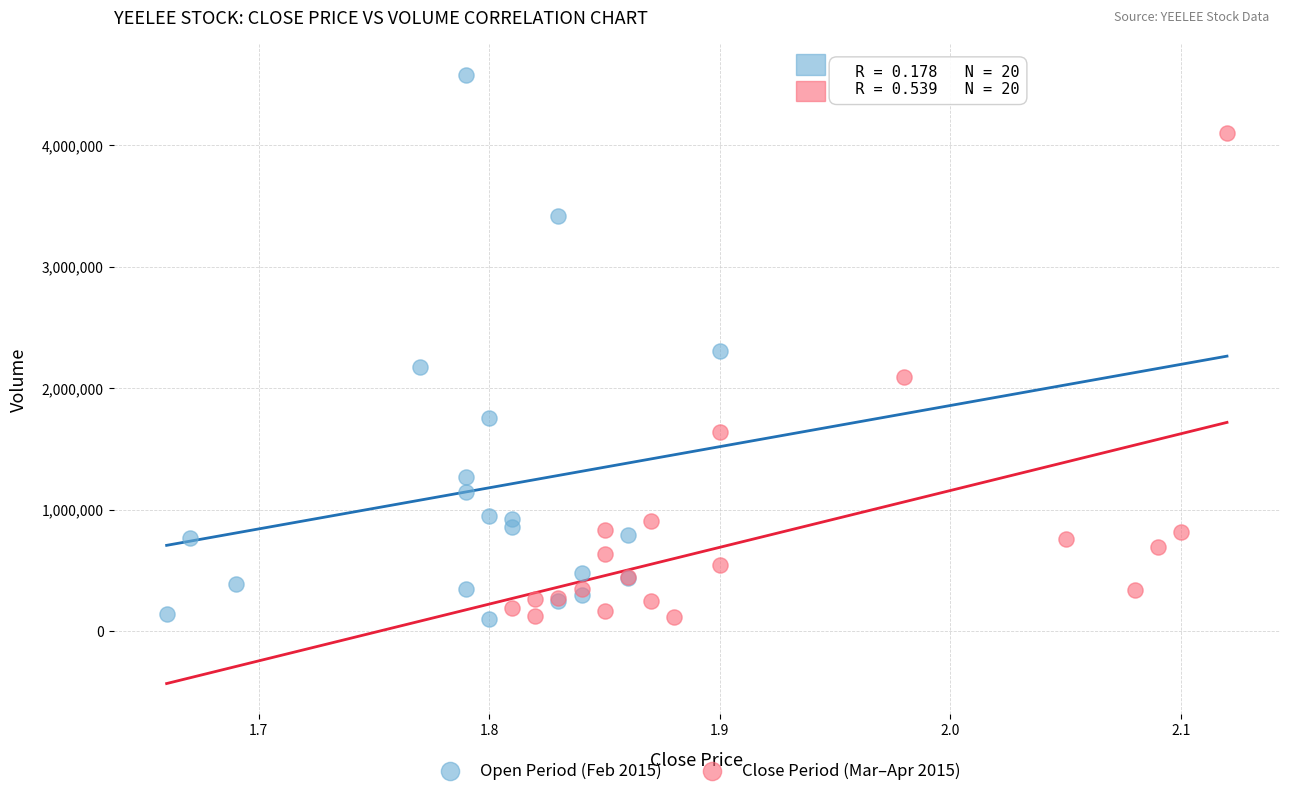

What are all the series names shown in the legend?

Open Period (Feb 2015), Close Period (Mar–Apr 2015)